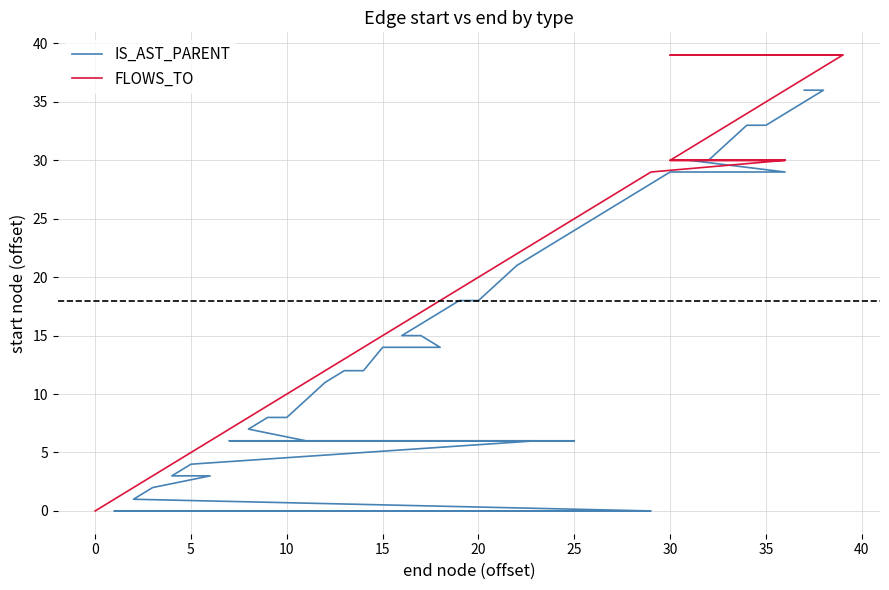

Count the number of data series in this chart.

2